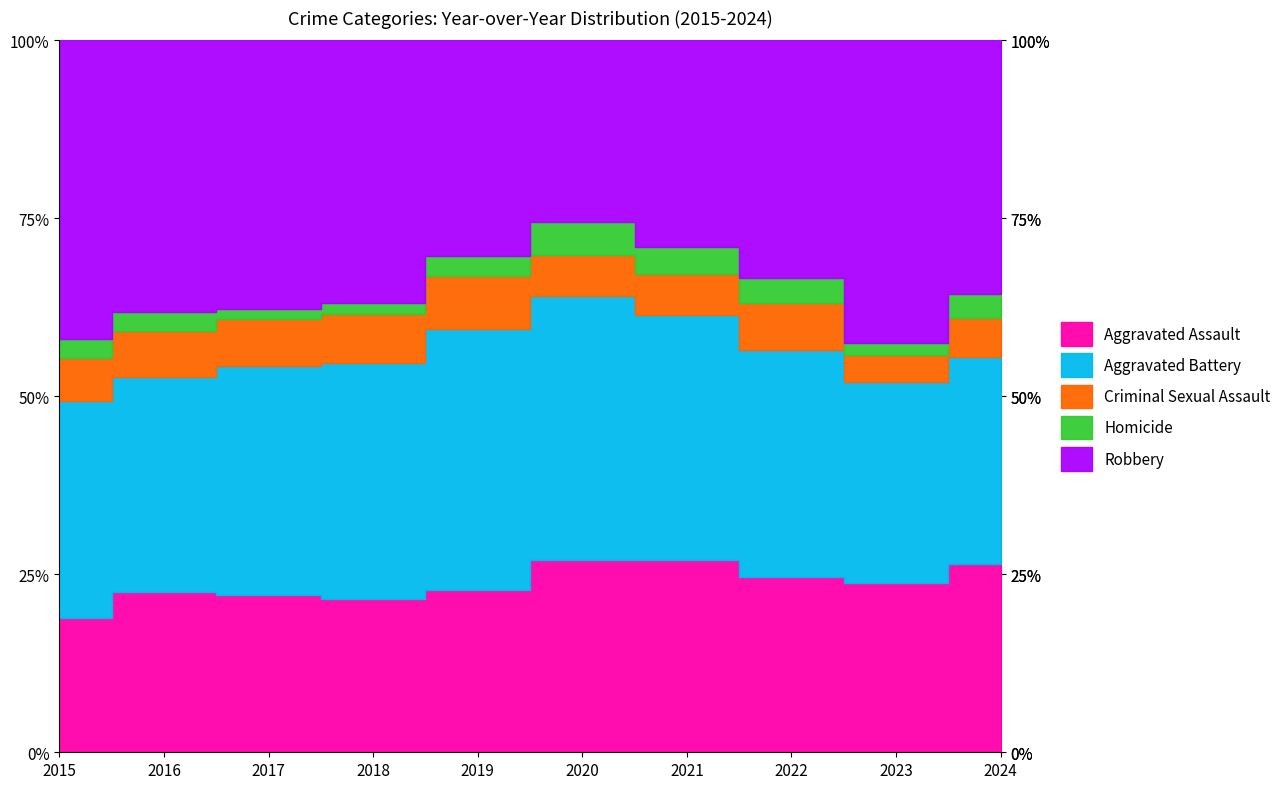

How many data points in Robbery are above 204?

4